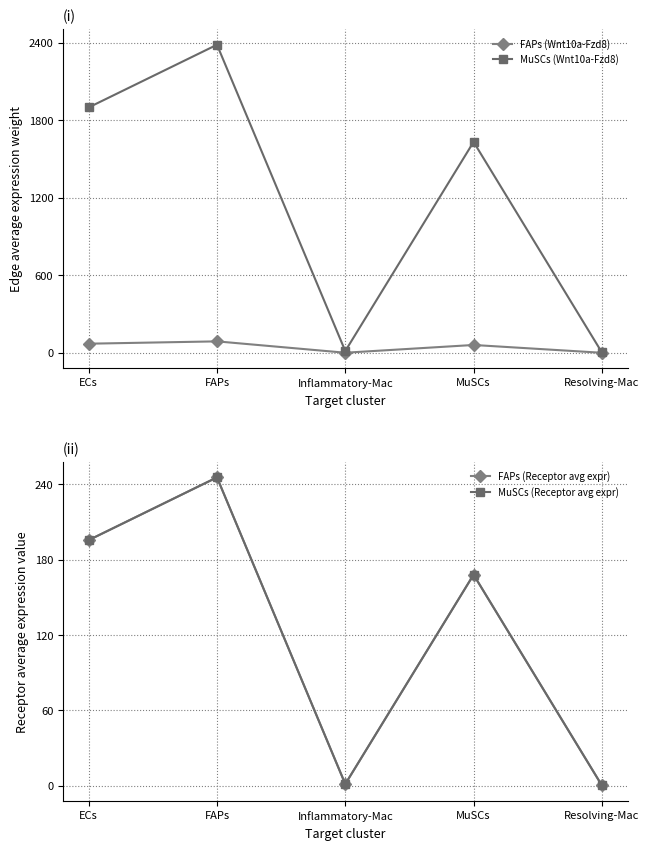

Read the FAPs (Wnt10a-Fzd8) value at Resolving-Mac.

0.1